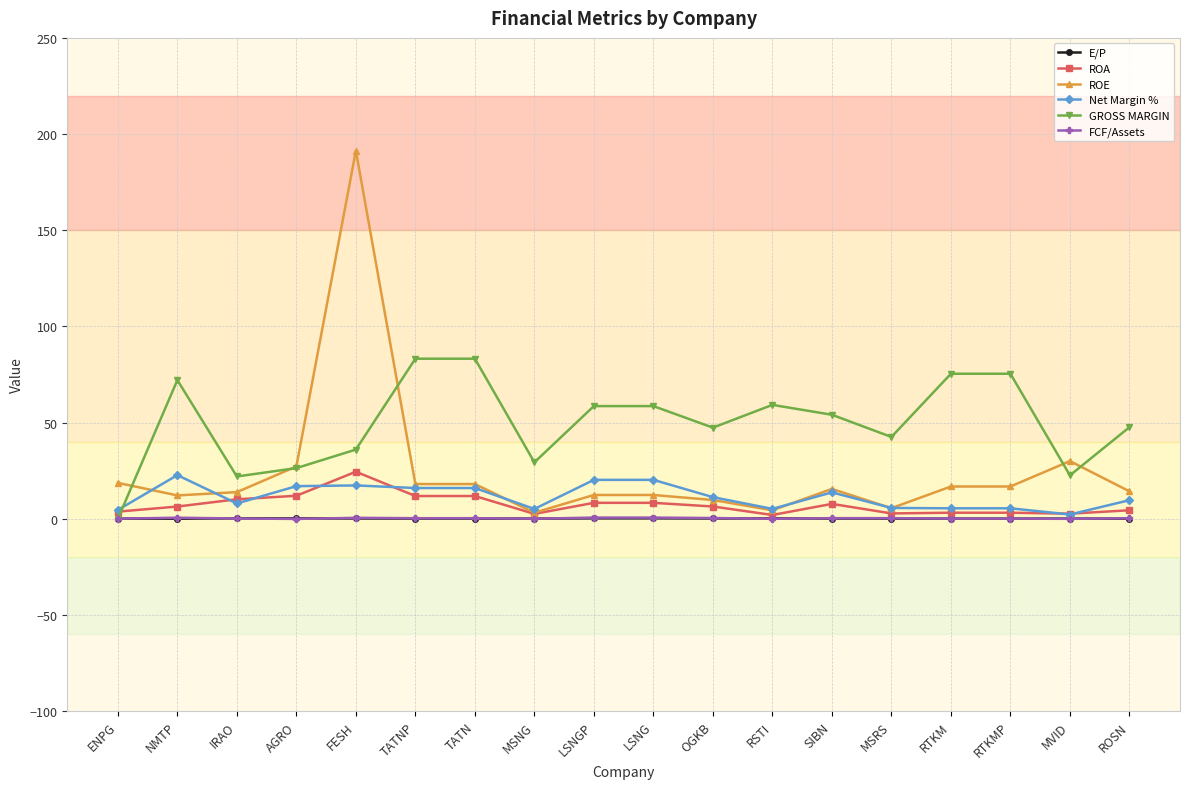

Is it true that ROE equals 12.2 at NMTP?

True